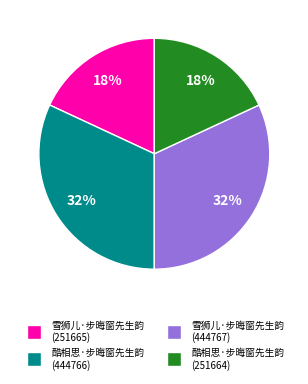

Do 酷相思·步晦窗先生韵 (251664) and 雪狮儿·步晦窗先生韵 (251665) together represent more than half of the pie?

No